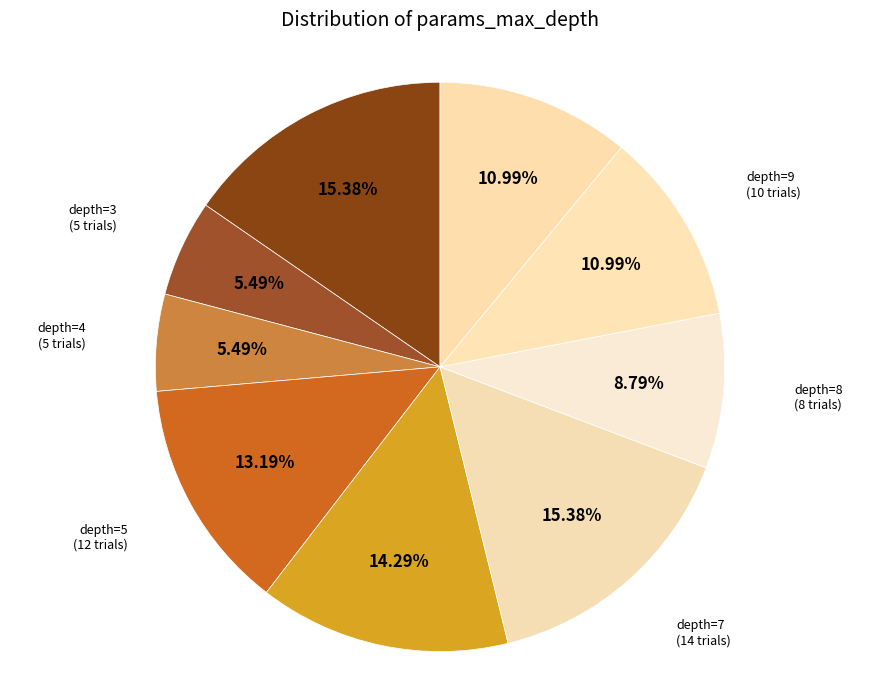

Is depth=8 the majority of the pie?

No